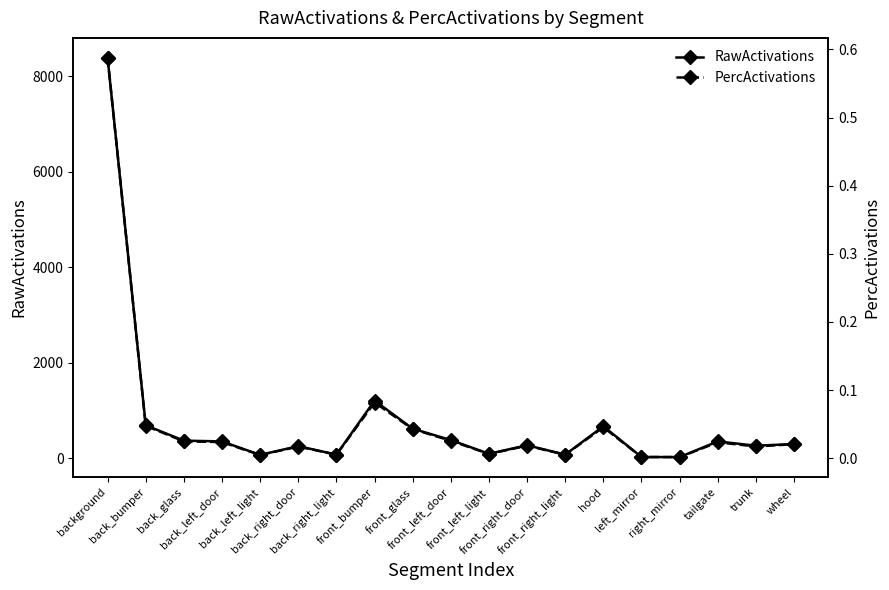

At which category does the chart reach its peak across all series?

background